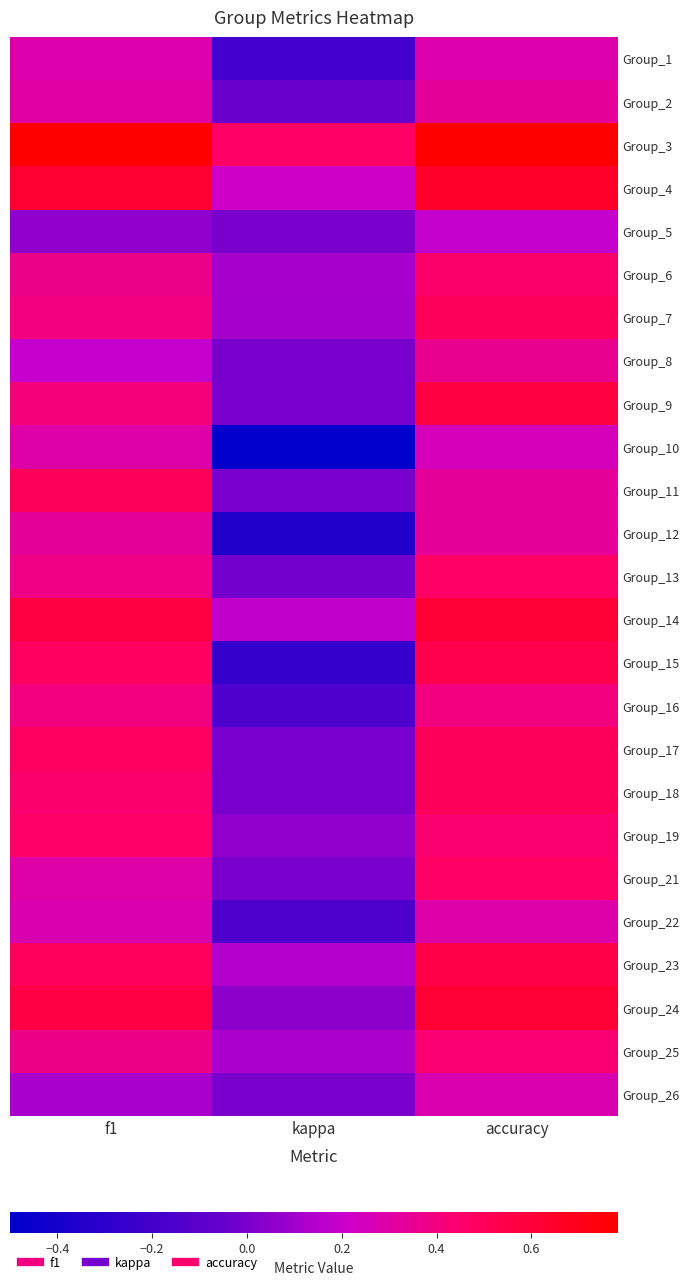

Reading left to right, list all the values displayed in this chart.

Group_1: f1=0.3	kappa=-0.2	accuracy=0.3
Group_2: f1=0.3	kappa=-0.0	accuracy=0.3
Group_3: f1=0.8	kappa=0.5	accuracy=0.8
Group_4: f1=0.6	kappa=0.2	accuracy=0.7
Group_5: f1=0.1	kappa=0.0	accuracy=0.2
Group_6: f1=0.4	kappa=0.1	accuracy=0.5
Group_7: f1=0.4	kappa=0.1	accuracy=0.5
Group_8: f1=0.2	kappa=0.0	accuracy=0.4
Group_9: f1=0.4	kappa=0.0	accuracy=0.6
Group_10: f1=0.3	kappa=-0.5	accuracy=0.2
Group_11: f1=0.5	kappa=0.0	accuracy=0.3
Group_12: f1=0.3	kappa=-0.3	accuracy=0.3
Group_13: f1=0.4	kappa=-0.0	accuracy=0.5
Group_14: f1=0.6	kappa=0.2	accuracy=0.6
Group_15: f1=0.5	kappa=-0.3	accuracy=0.5
Group_16: f1=0.4	kappa=-0.2	accuracy=0.4
Group_17: f1=0.5	kappa=0.0	accuracy=0.5
Group_18: f1=0.4	kappa=0.0	accuracy=0.5
Group_19: f1=0.5	kappa=0.1	accuracy=0.4
Group_21: f1=0.3	kappa=0.0	accuracy=0.5
Group_22: f1=0.3	kappa=-0.2	accuracy=0.3
Group_23: f1=0.5	kappa=0.1	accuracy=0.6
Group_24: f1=0.6	kappa=0.0	accuracy=0.6
Group_25: f1=0.4	kappa=0.1	accuracy=0.4
Group_26: f1=0.1	kappa=0.0	accuracy=0.3